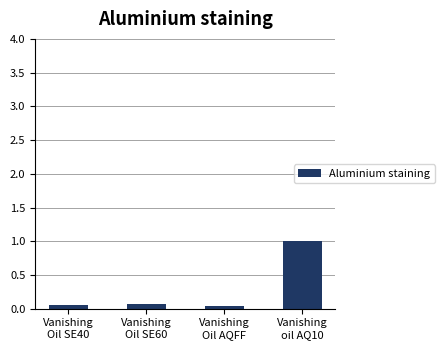

What is the maximum value shown in the chart?

1.0